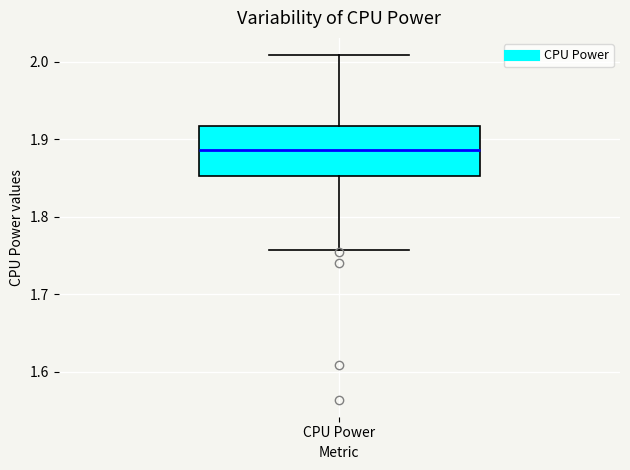

Transcribe this box plot: give where the median line is, the range the box spans, and where the two whiskers end, as read against the y-axis. The values are not printed on the chart, so give them approximately, as read against the axis.

median 1.89, box 1.85 to 1.92, whiskers 1.76 to 2.01